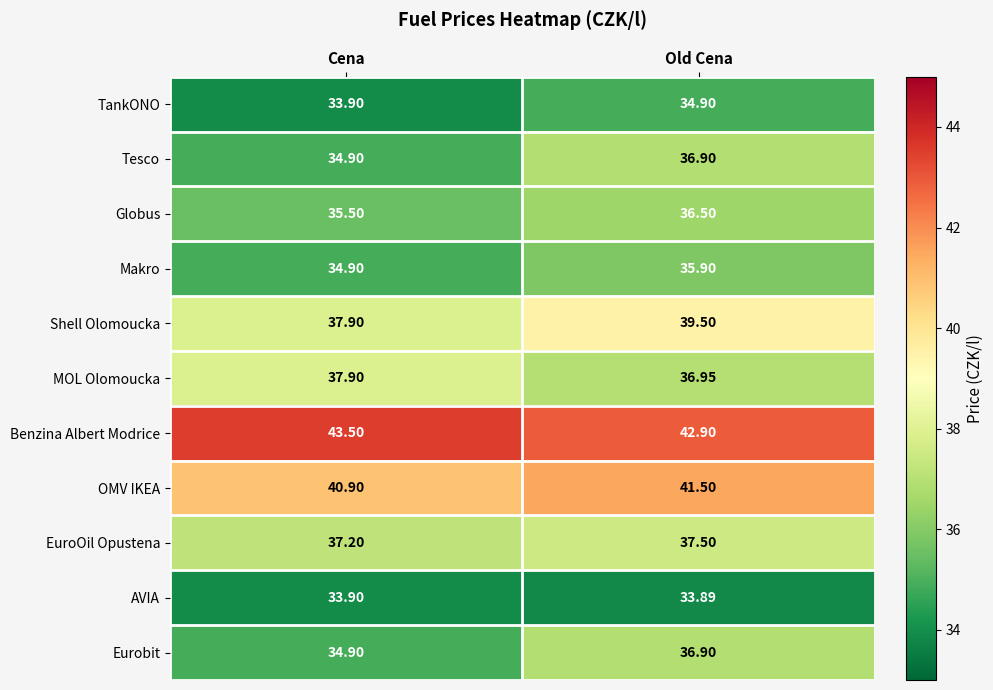

List the labels in order of EuroOil Opustena value, largest first.

Old Cena, Cena